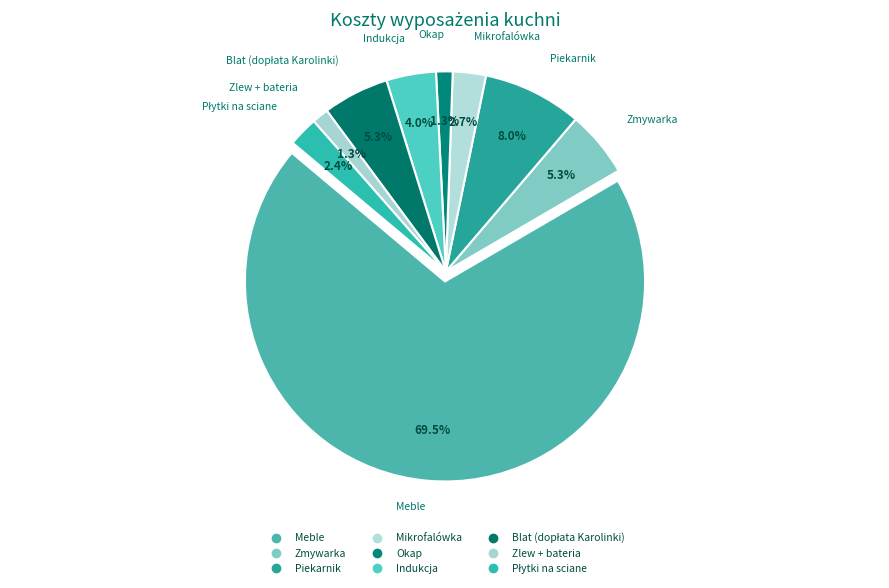

How many segments does this pie chart have?

9